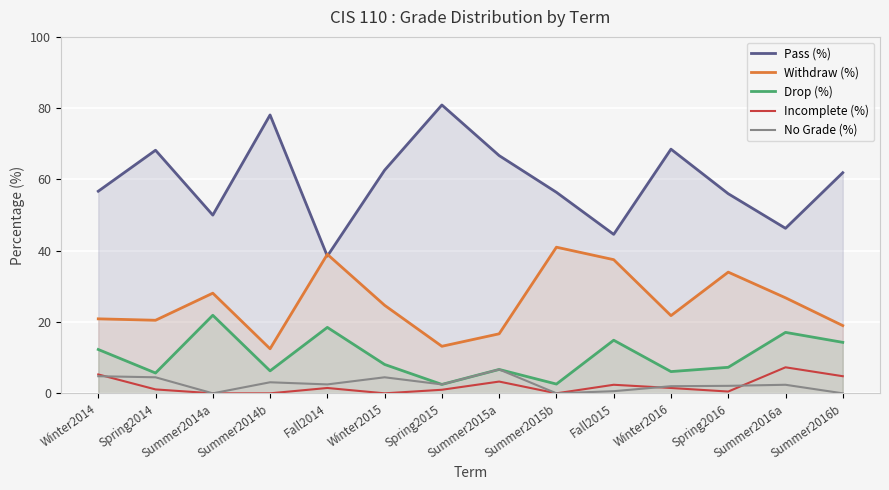

What is the maximum value shown in the chart?

80.9